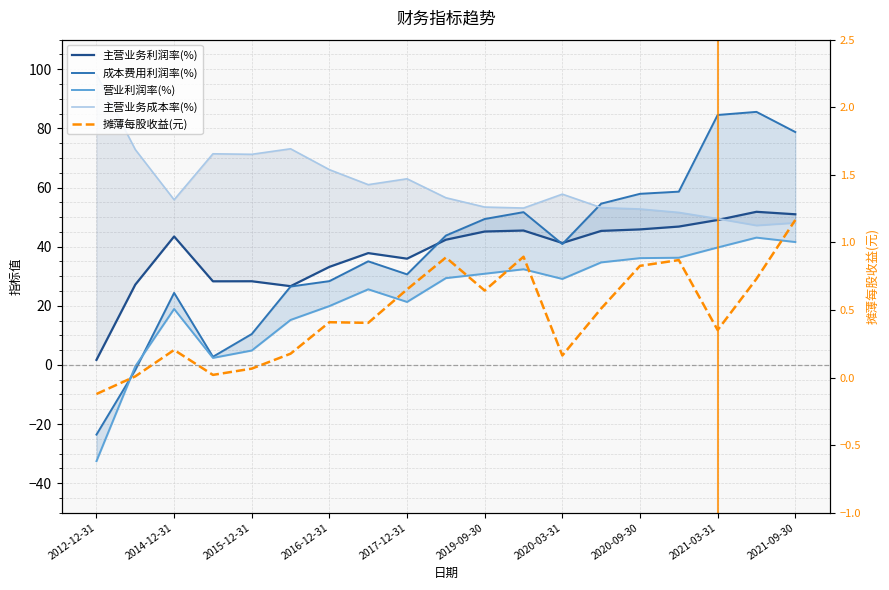

How many values in the 主营业务成本率(%) series exceed 56?

10